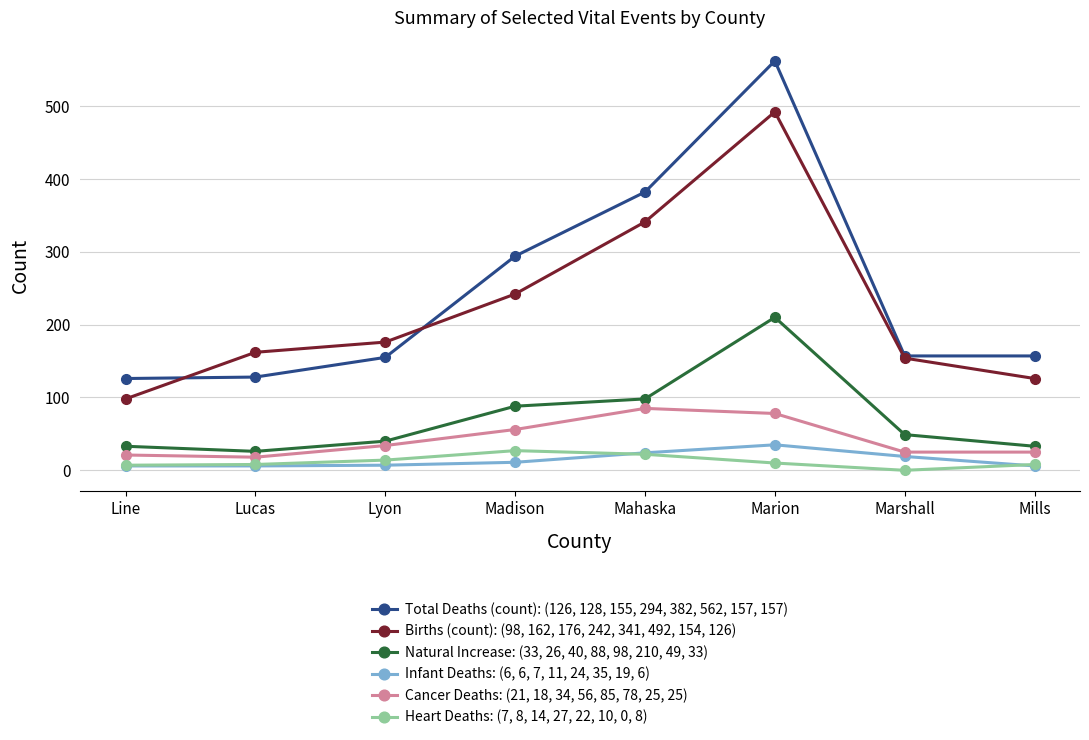

Between Mahaska and Mills, which series saw the biggest shift?

Total Deaths (count): (126, 128, 155, 294, 382, 562, 157, 157)